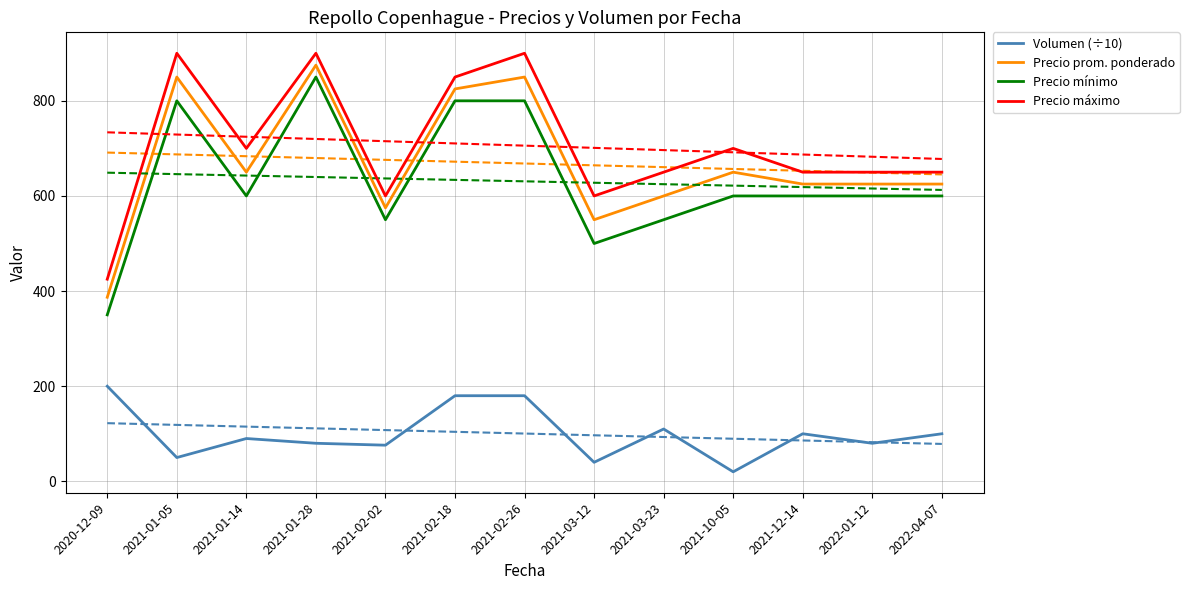

List the labels in order of Precio mínimo value, largest first.

2021-01-28, 2021-01-05, 2021-02-18, 2021-02-26, 2021-01-14, 2021-10-05, 2021-12-14, 2022-01-12, 2022-04-07, 2021-02-02, 2021-03-23, 2021-03-12, 2020-12-09